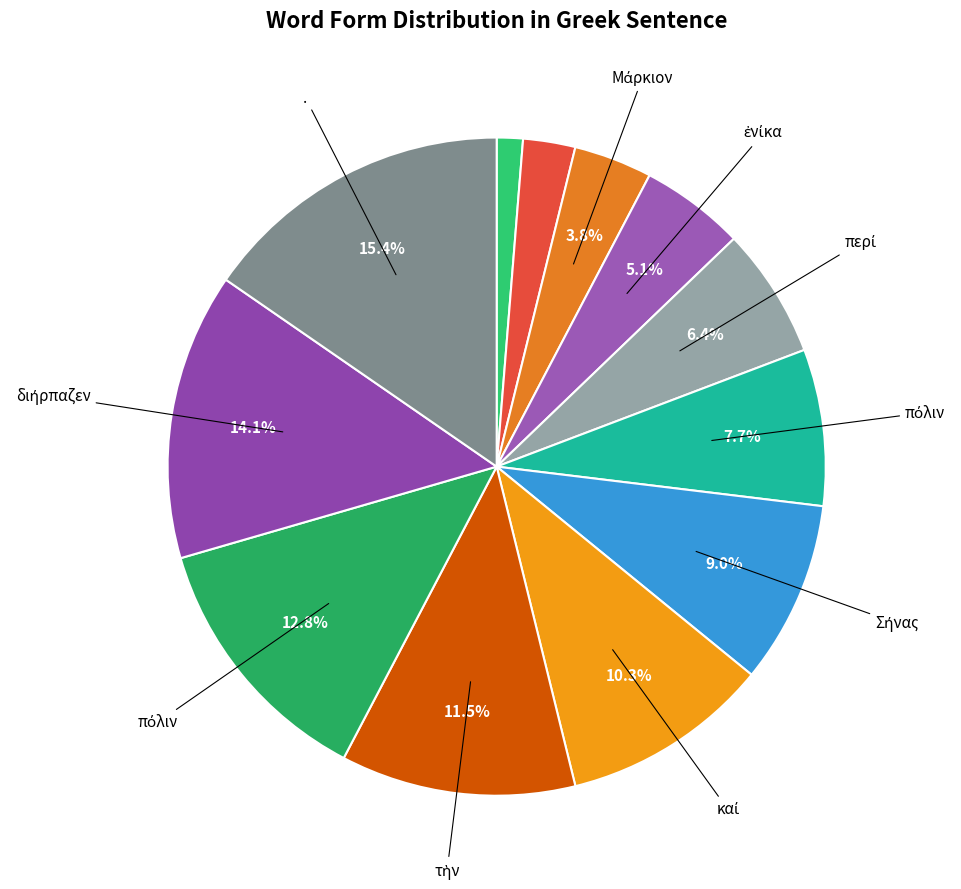

To the nearest percent, what is the difference between the largest and smallest slice percentages?

14%